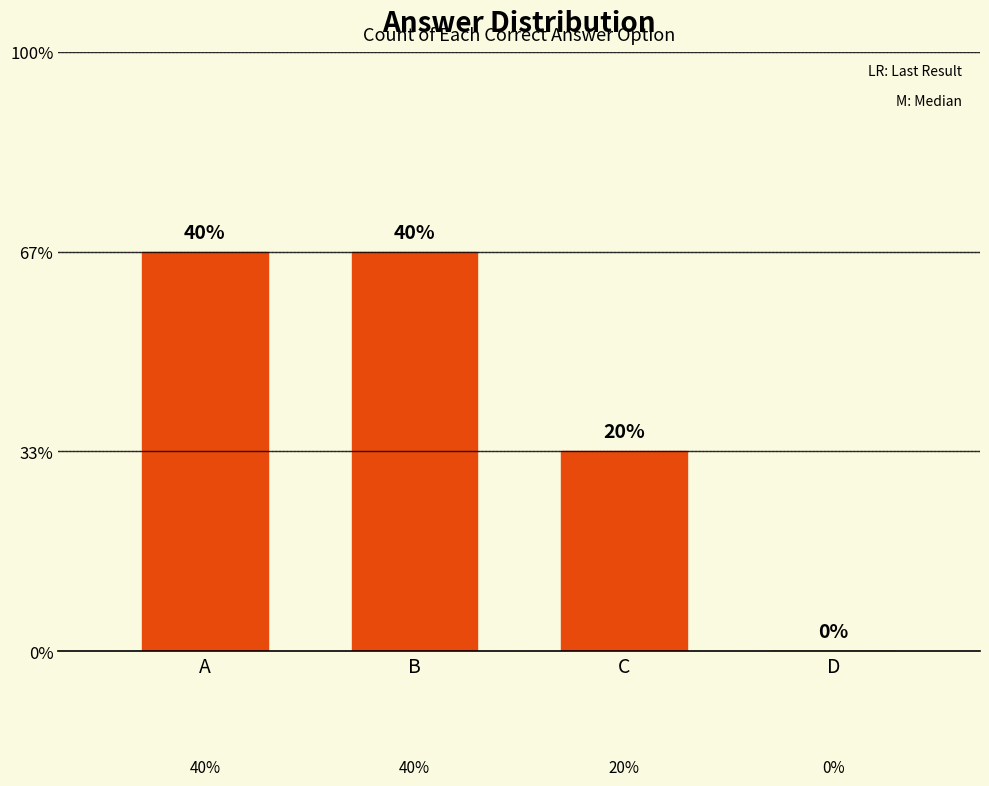

The chart shows a value of 1 at C. True or false?

False